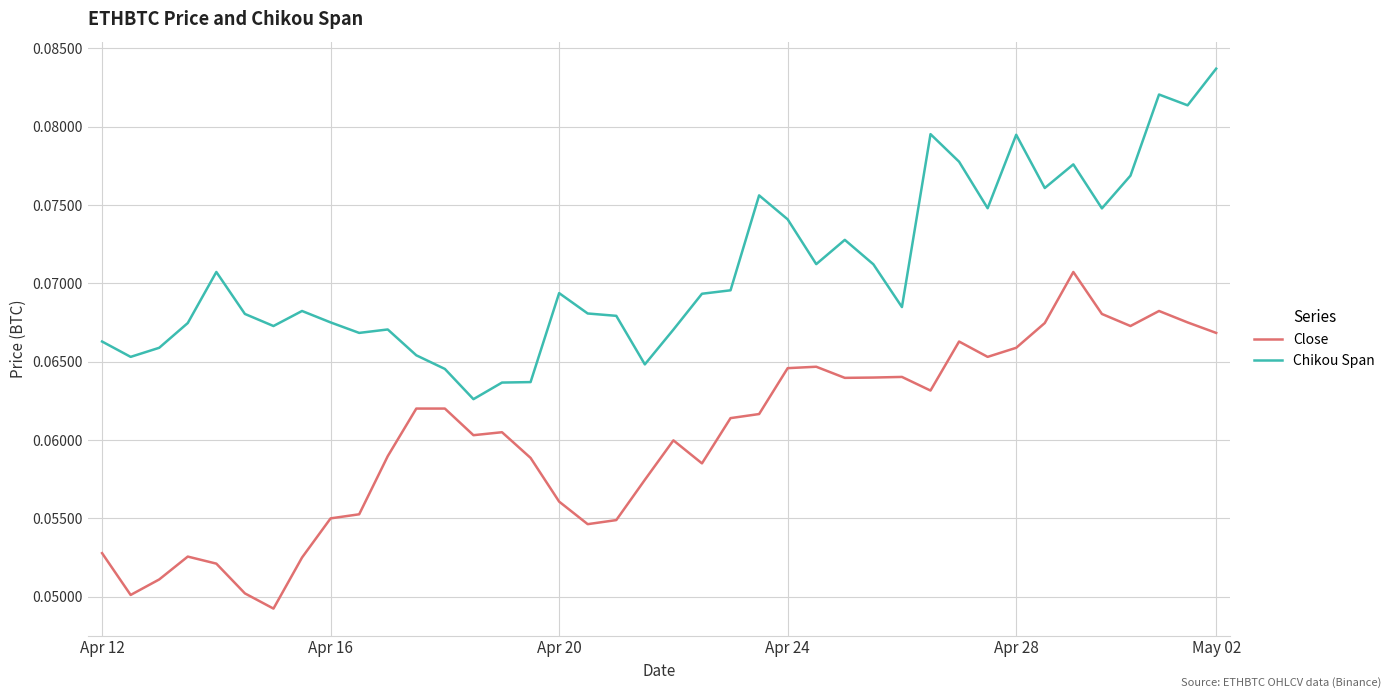

Which series has the largest total across all categories?

Chikou Span